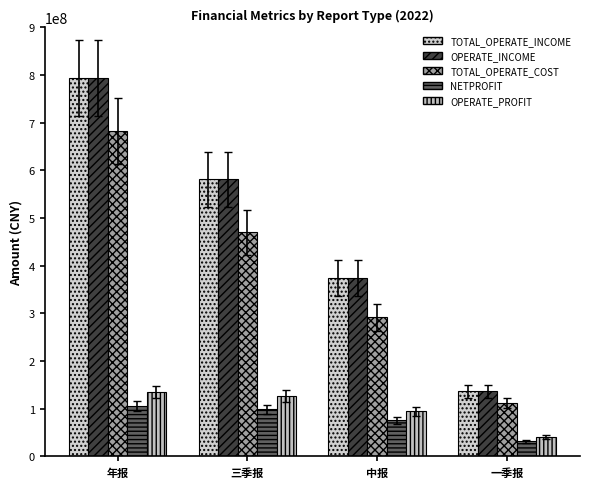

Are the bars grouped side by side (vs. stacked)?

Yes